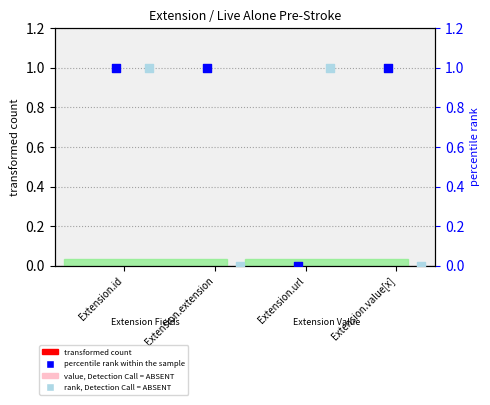

What is the total value across all series at Extension.extension?

1